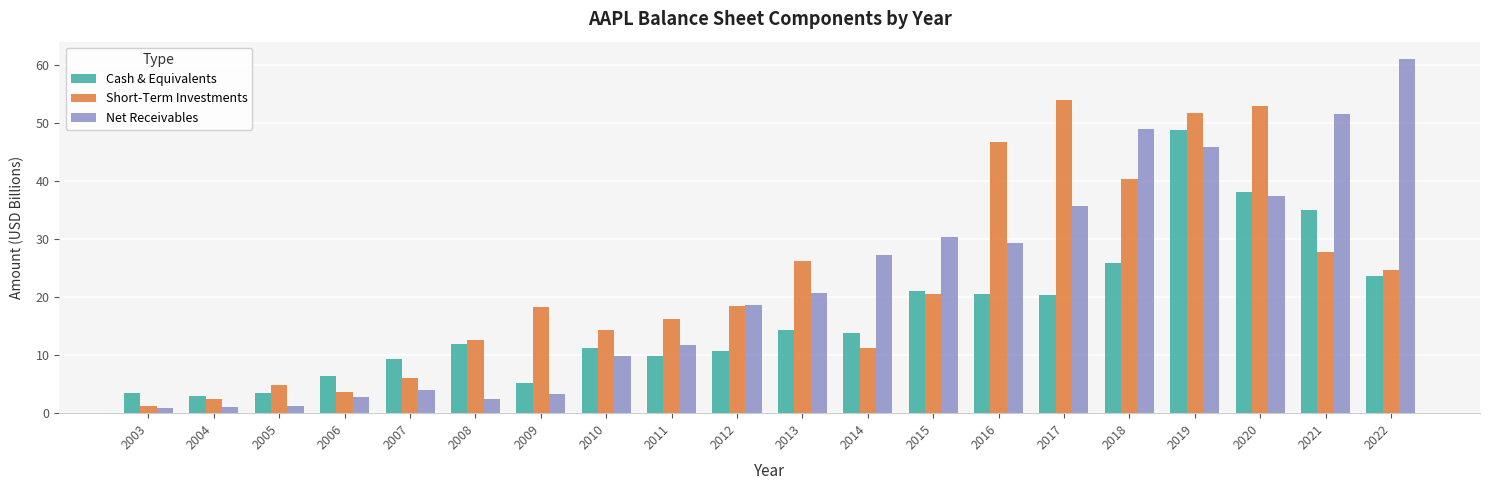

Which series has the widest spread of values?

Net Receivables